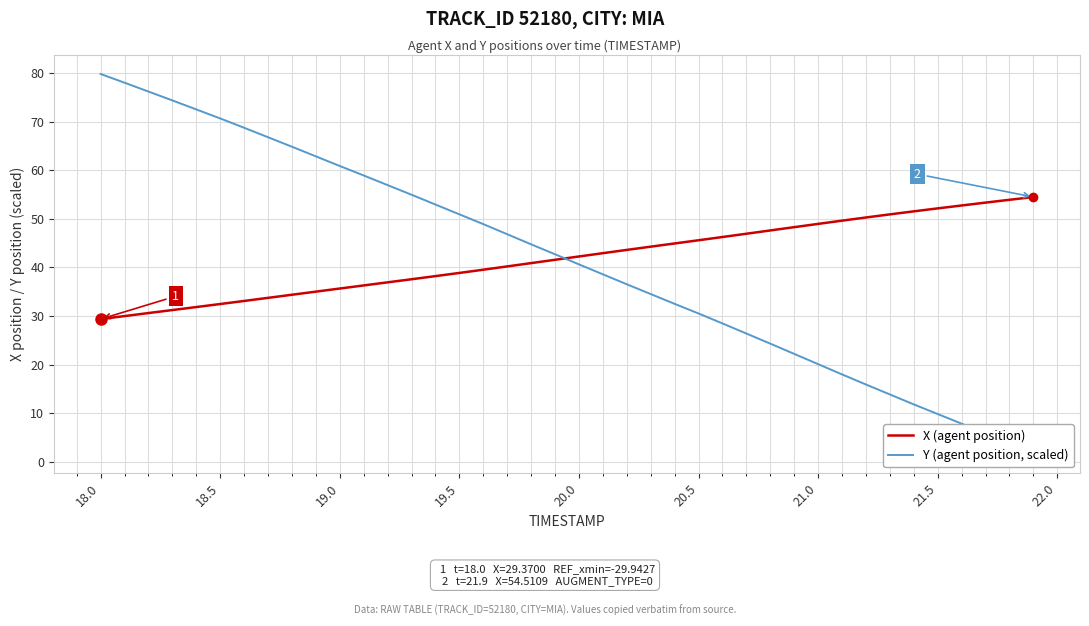

Does the chart have visible grid lines?

Yes